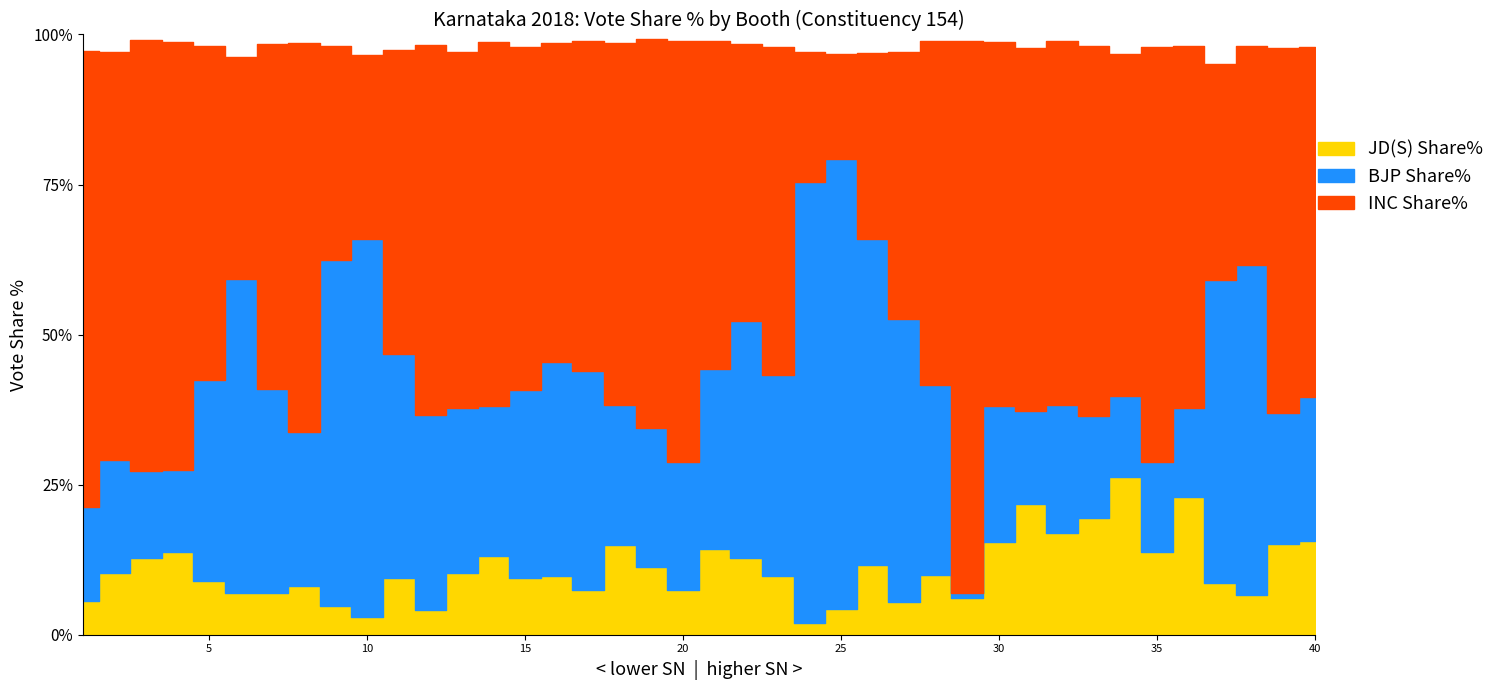

At how many categories does at least one series exceed 81?

1